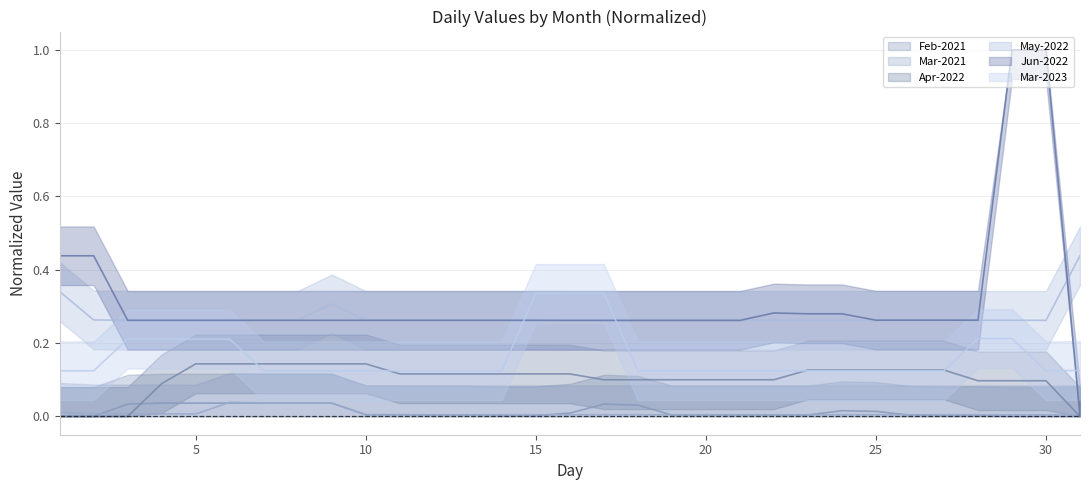

How many lines are shown in the chart?

6